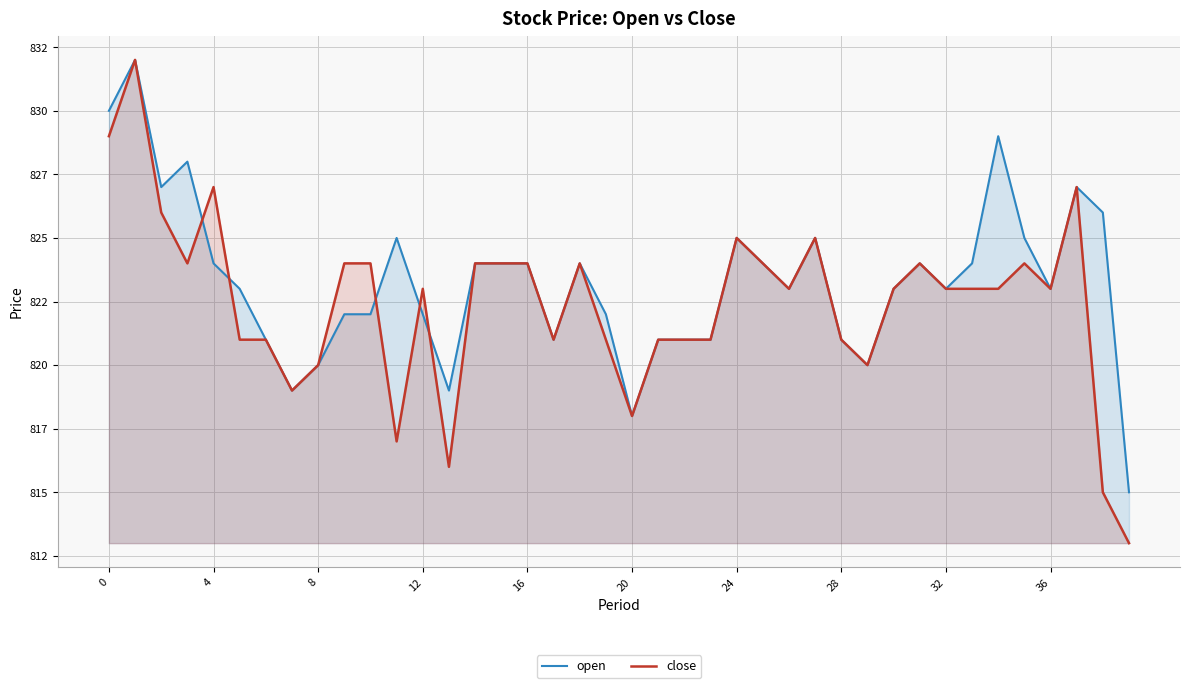

Which series ends up on top after the final intersection of open and close?

open